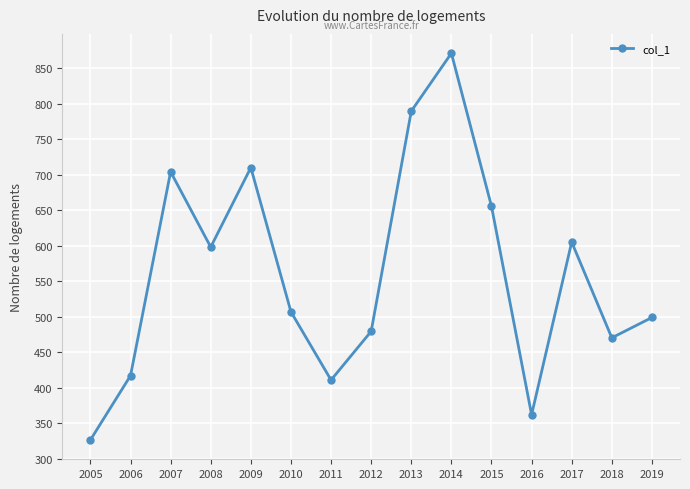

List the labels in order of value, smallest first.

2005, 2016, 2011, 2006, 2018, 2012, 2019, 2010, 2008, 2017, 2015, 2007, 2009, 2013, 2014